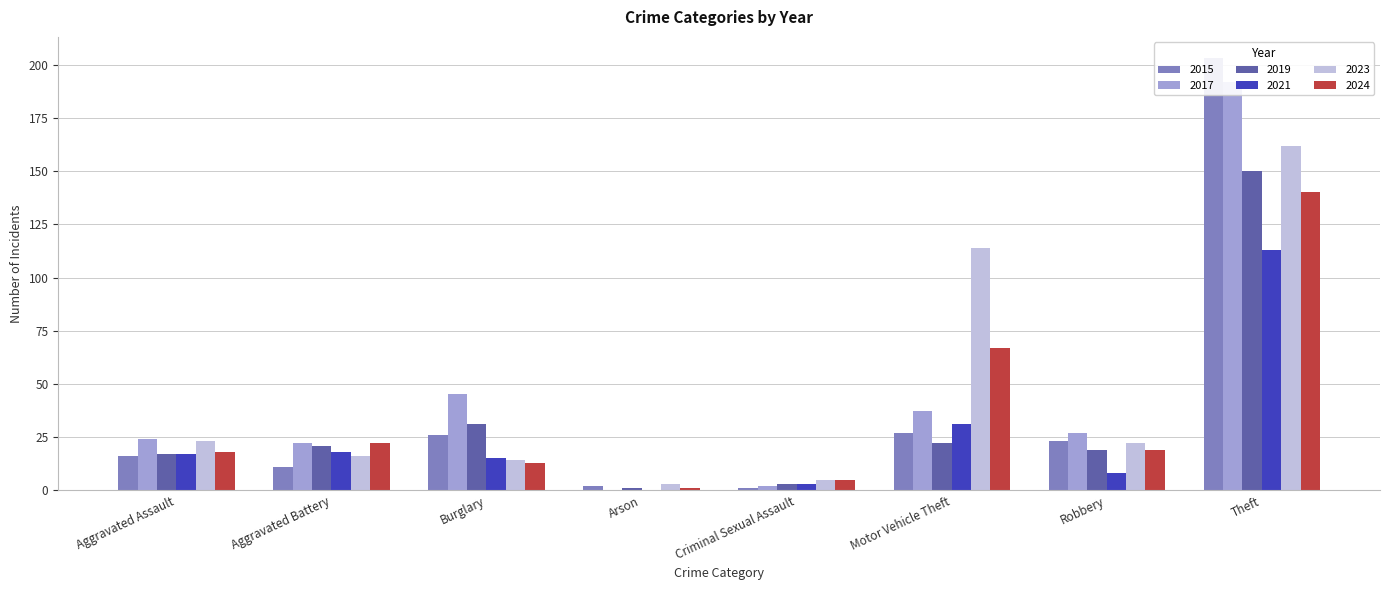

Reading right to left, what are all the values shown in this chart?

2015: Theft=203	Robbery=23	Motor Vehicle Theft=27	Criminal Sexual Assault=1	Arson=2	Burglary=26	Aggravated Battery=11	Aggravated Assault=16
2017: Theft=192	Robbery=27	Motor Vehicle Theft=37	Criminal Sexual Assault=2	Arson=0	Burglary=45	Aggravated Battery=22	Aggravated Assault=24
2019: Theft=150	Robbery=19	Motor Vehicle Theft=22	Criminal Sexual Assault=3	Arson=1	Burglary=31	Aggravated Battery=21	Aggravated Assault=17
2021: Theft=113	Robbery=8	Motor Vehicle Theft=31	Criminal Sexual Assault=3	Arson=0	Burglary=15	Aggravated Battery=18	Aggravated Assault=17
2023: Theft=162	Robbery=22	Motor Vehicle Theft=114	Criminal Sexual Assault=5	Arson=3	Burglary=14	Aggravated Battery=16	Aggravated Assault=23
2024: Theft=140	Robbery=19	Motor Vehicle Theft=67	Criminal Sexual Assault=5	Arson=1	Burglary=13	Aggravated Battery=22	Aggravated Assault=18